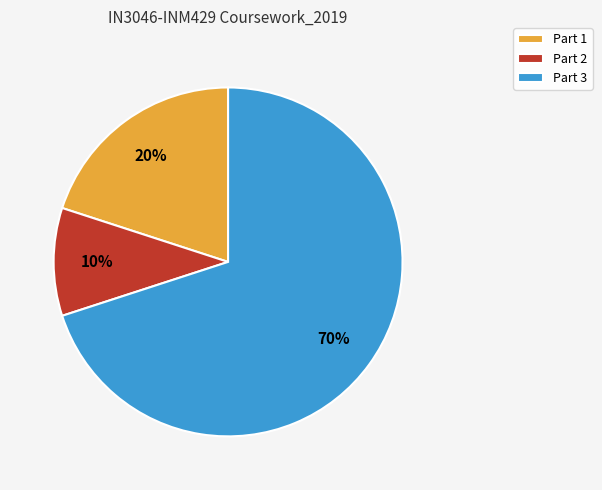

Which has a higher value, Part 2 or Part 3?

Part 3